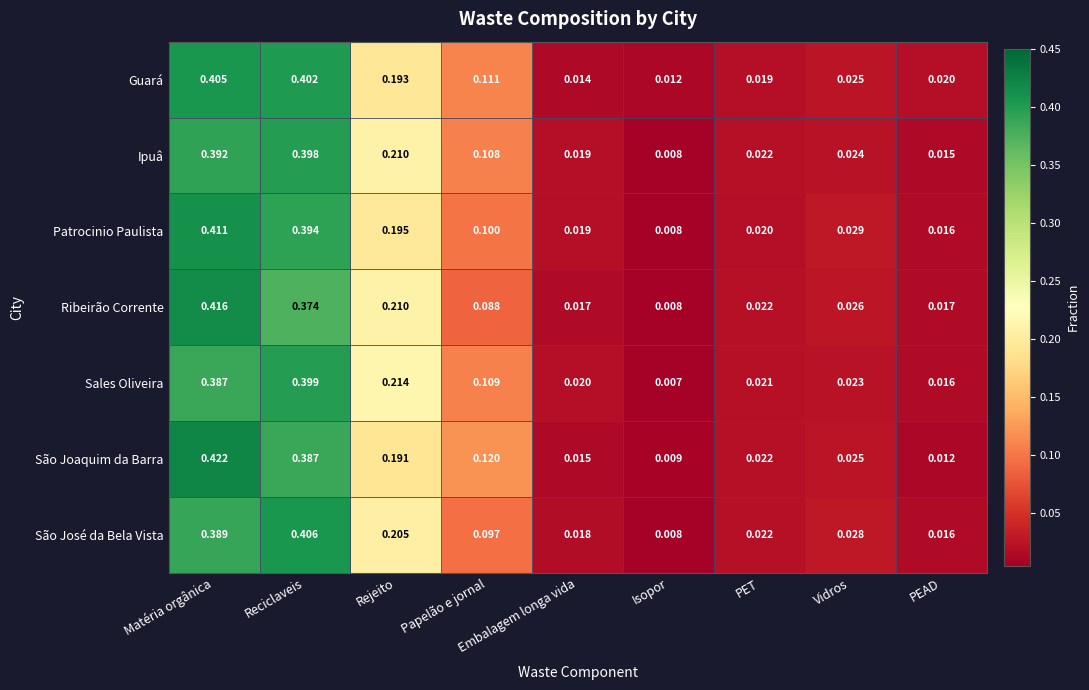

Rank the series at Reciclaveis from lowest to highest value.

Ribeirão Corrente, São Joaquim da Barra, Patrocinio Paulista, Ipuâ, Sales Oliveira, Guará, São José da Bela Vista